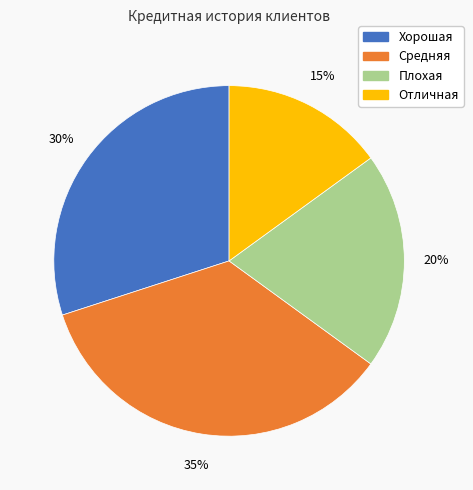

Which slice is the smallest?

Отличная